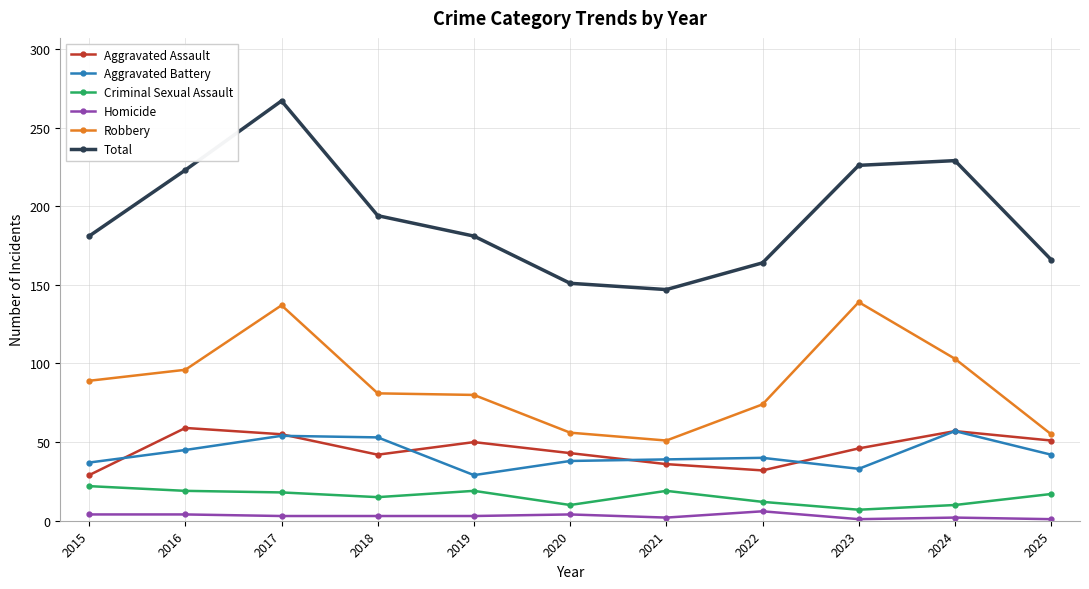

What is the difference between the maximum and minimum values in the Robbery series?

88